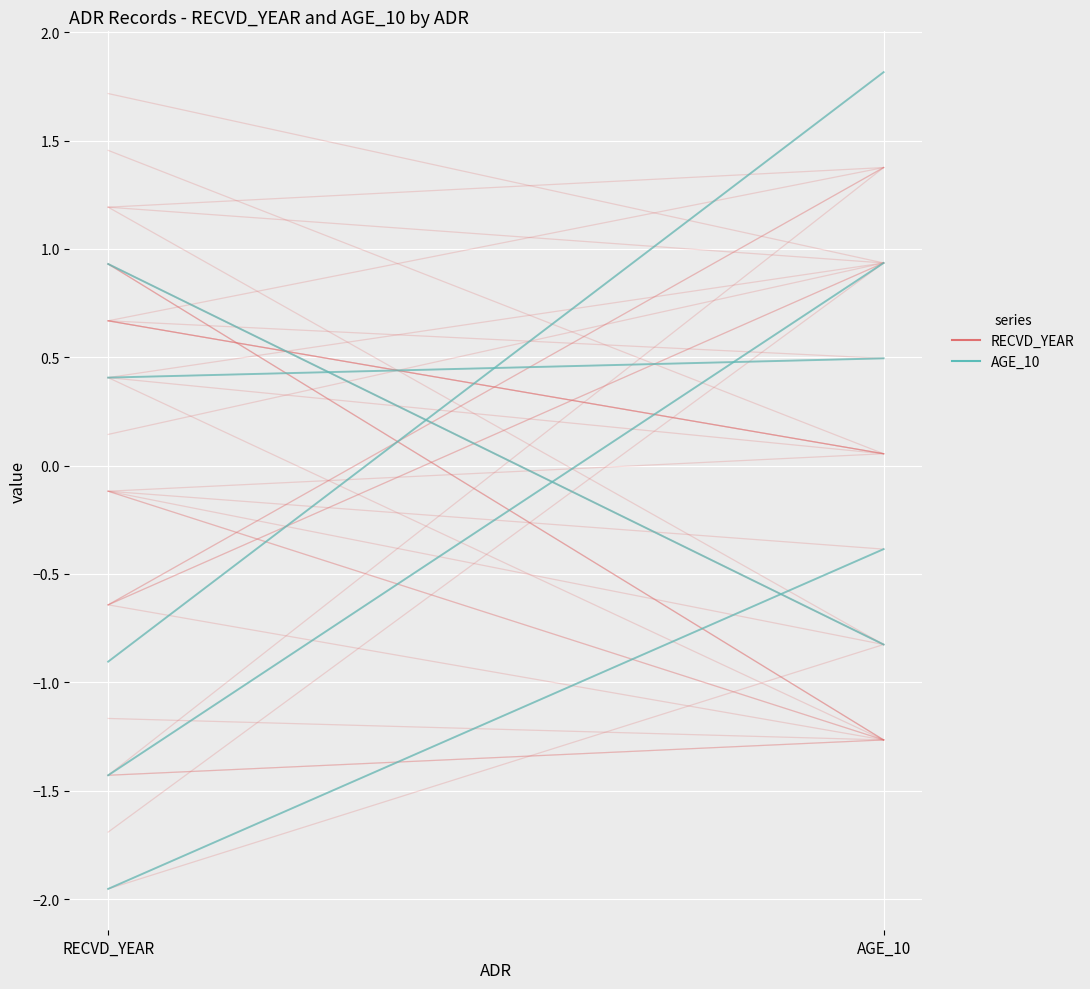

What is the total value across all series at RECVD_YEAR?

-2.9